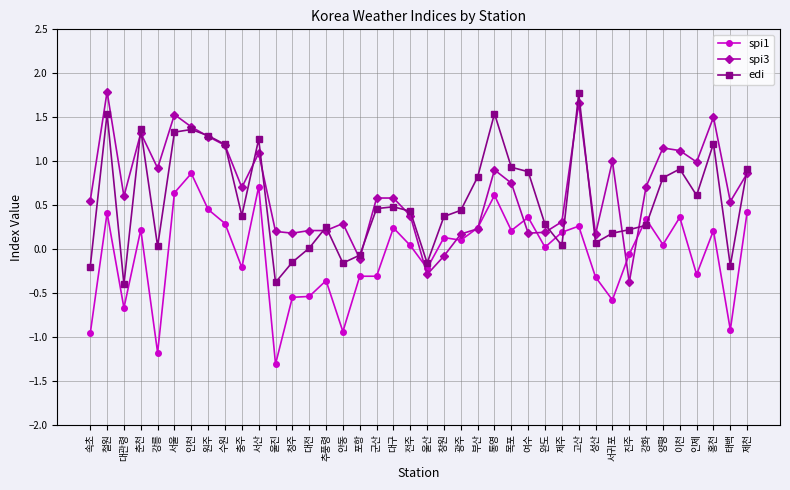

What is the difference between the maximum and minimum values in the edi series?

2.2